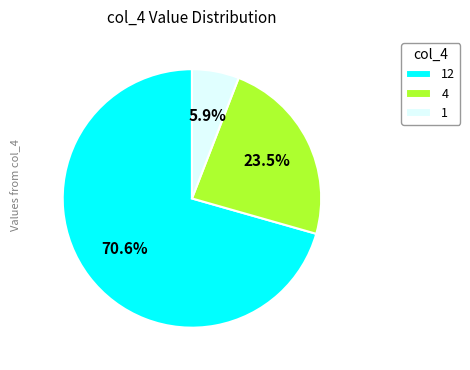

Rank the categories by value from highest to lowest.

12, 4, 1